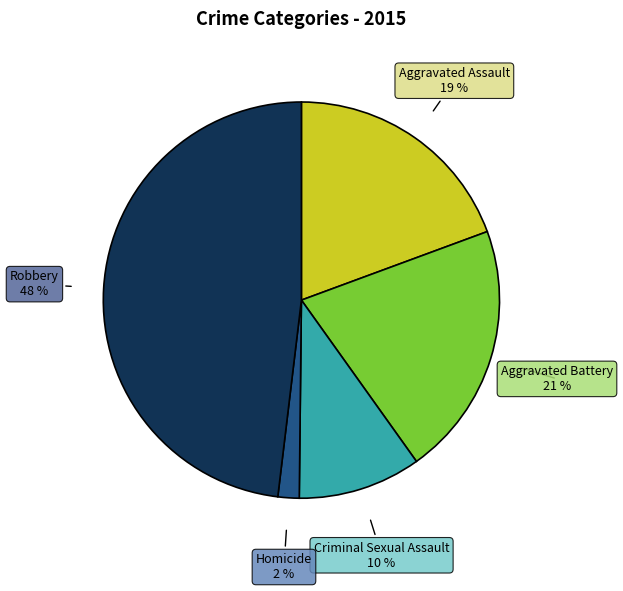

To the nearest percent, what is the average slice percentage?

20%